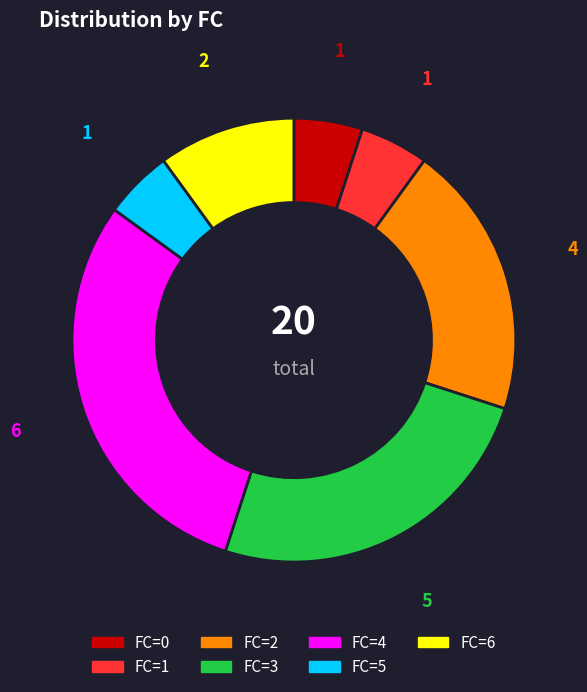

Is there a majority slice in this chart?

No